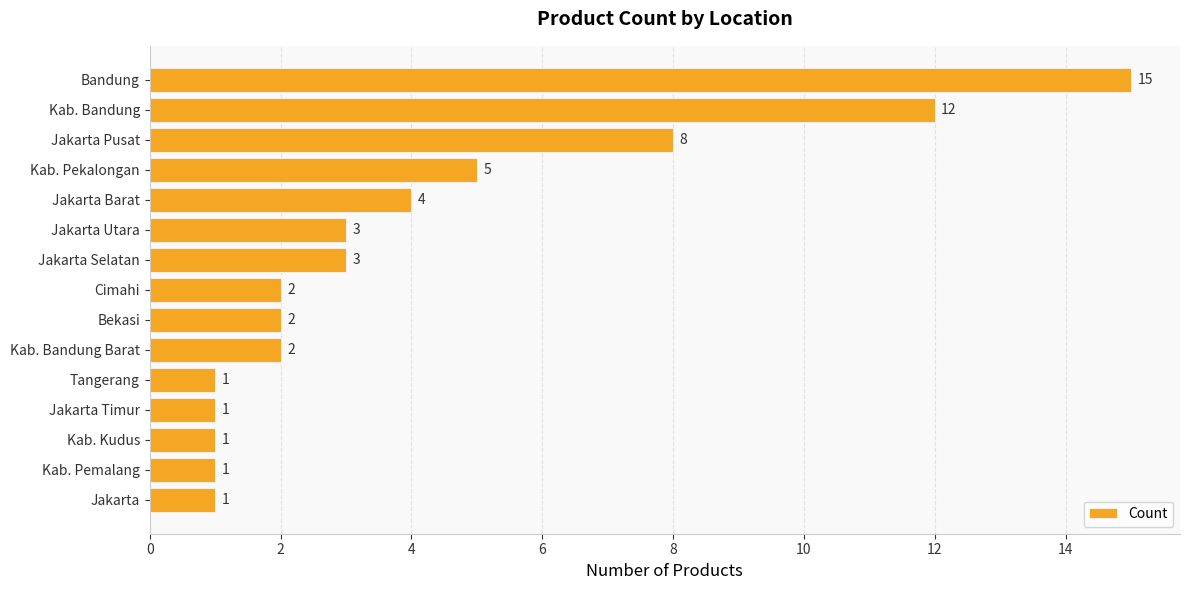

Is it true that the value at Kab. Bandung Barat is 4?

False